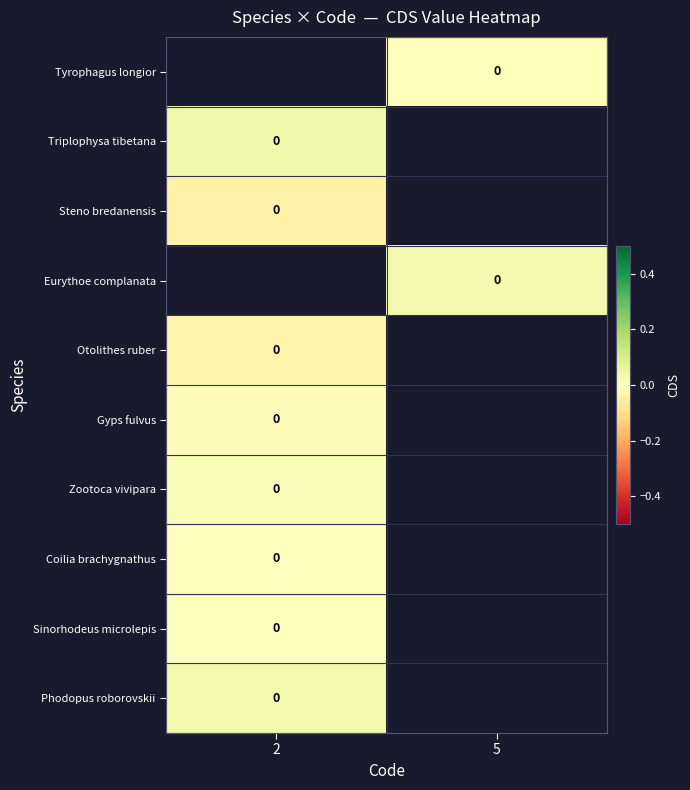

Which has a higher value, 2 or 5?

5